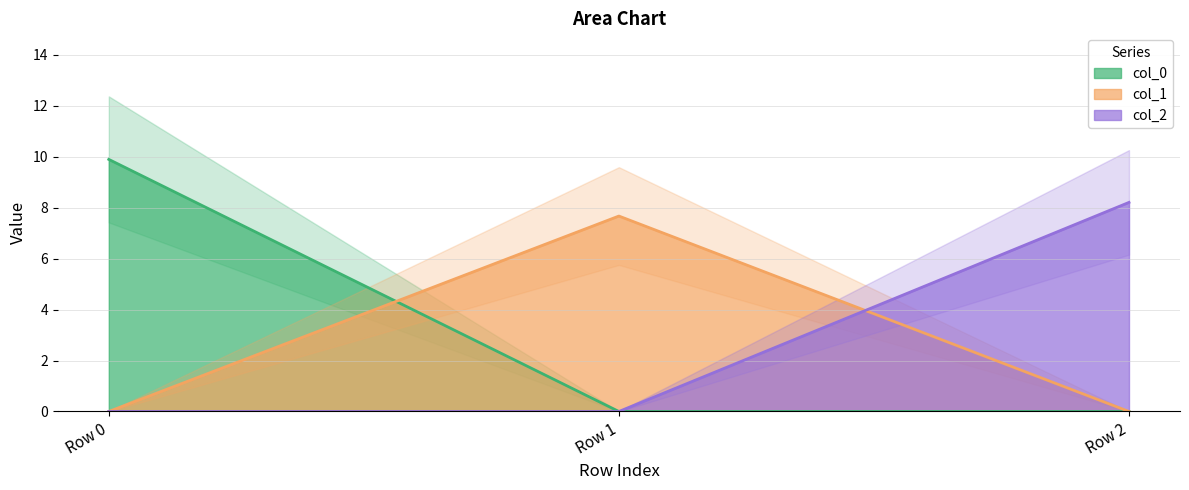

How many lines are shown in the chart?

3